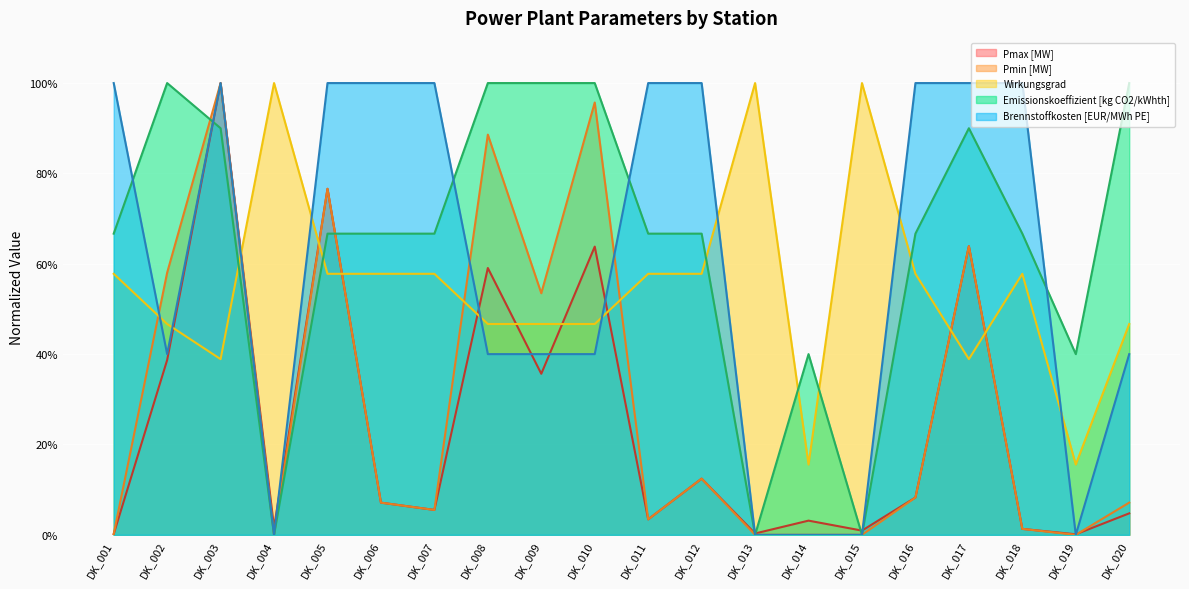

What are all the series names shown in the legend?

Pmax [MW], Pmin [MW], Wirkungsgrad, Emissionskoeffizient [kg CO2/kWhth], Brennstoffkosten [EUR/MWh PE]